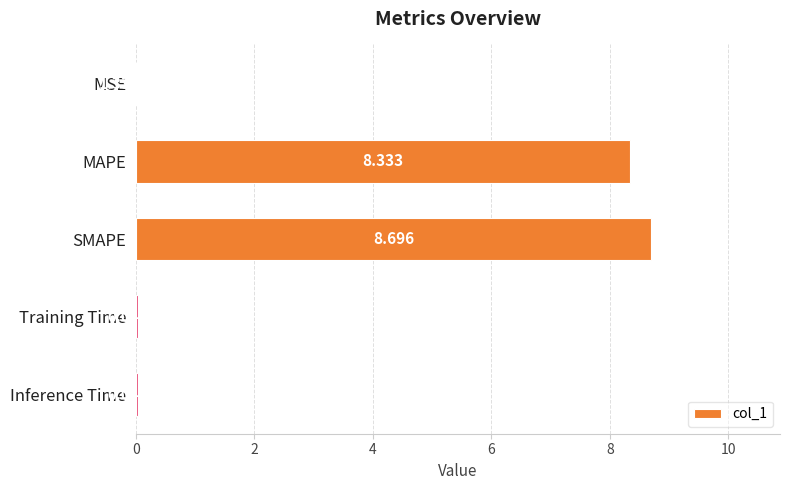

What is the average value?

3.4